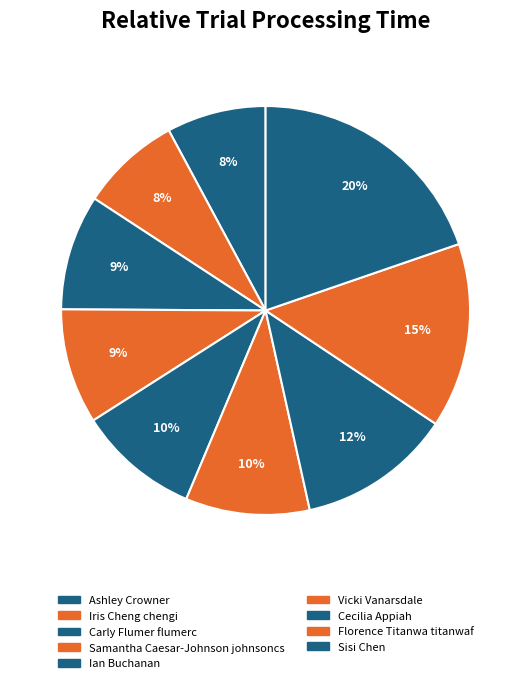

Which slice is the smallest?

Ashley Crowner